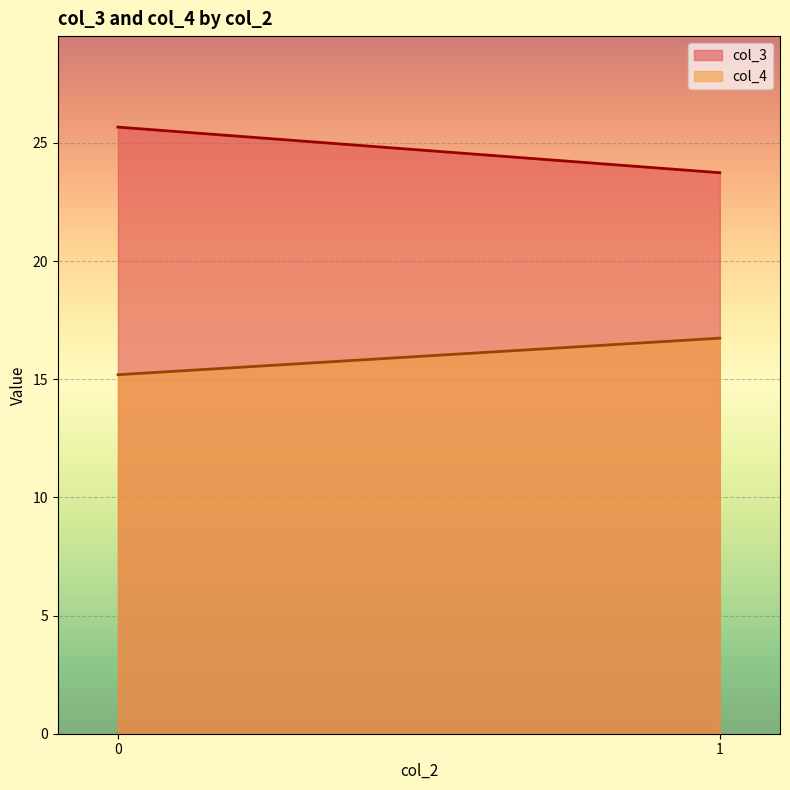

How many lines are shown in the chart?

2